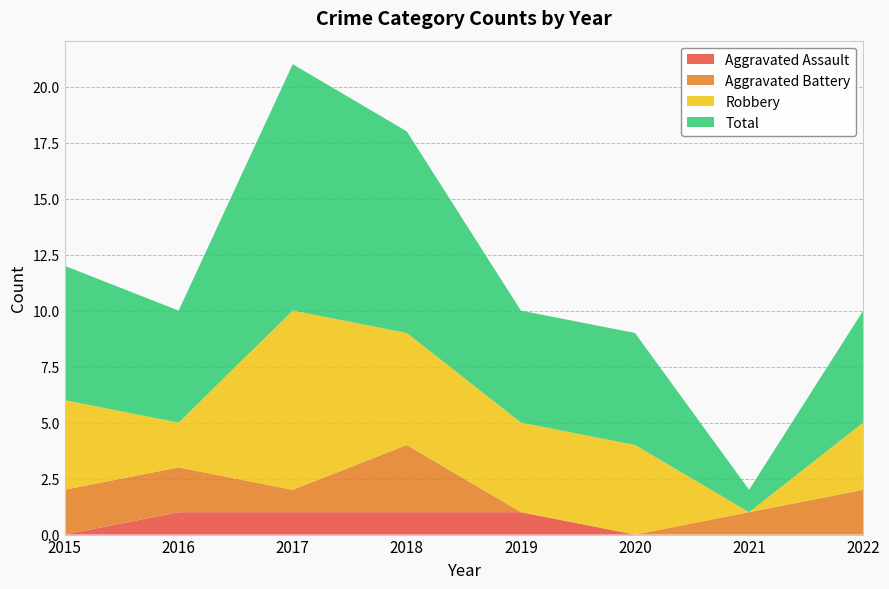

Reading right to left, what are all the values shown in this chart?

Aggravated Assault: 2022=0	2021=0	2020=0	2019=1	2018=1	2017=1	2016=1	2015=0
Aggravated Battery: 2022=2	2021=1	2020=0	2019=0	2018=3	2017=1	2016=2	2015=2
Robbery: 2022=3	2021=0	2020=4	2019=4	2018=5	2017=8	2016=2	2015=4
Total: 2022=5	2021=1	2020=5	2019=5	2018=9	2017=11	2016=5	2015=6